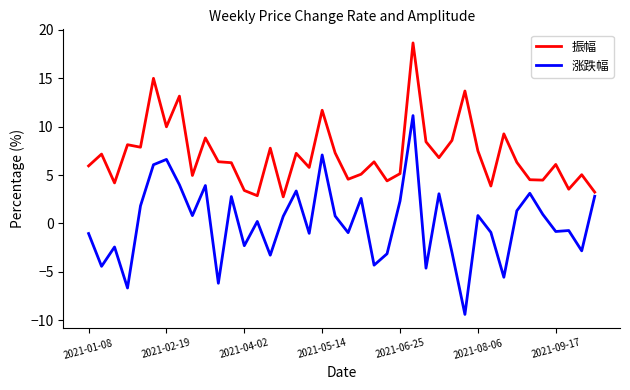

How many positive values does the 涨跌幅 series have?

21